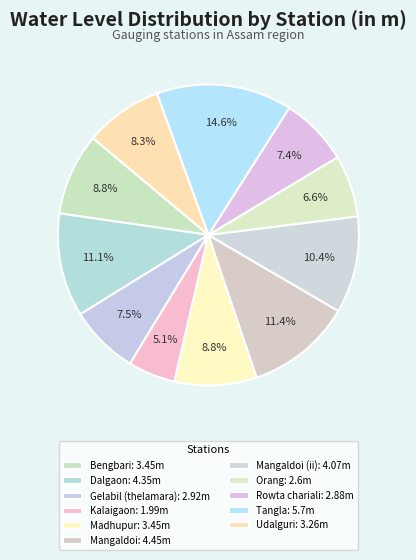

How many segments does this pie chart have?

11